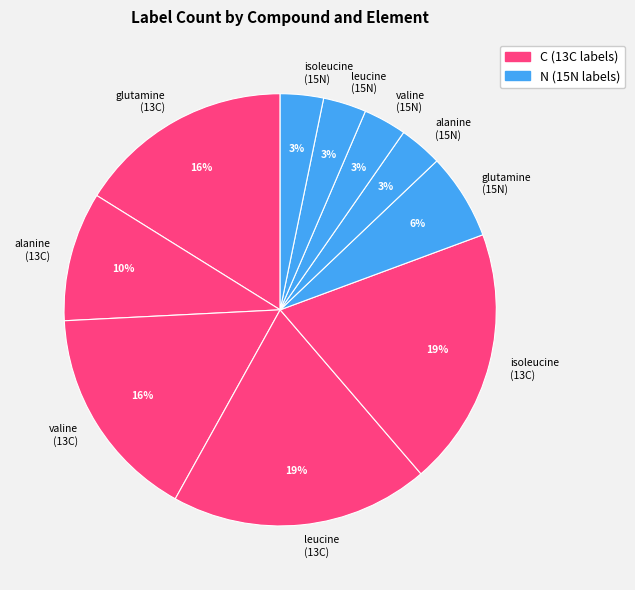

Between alanine (13C) and leucine (13C), which is larger?

leucine (13C)